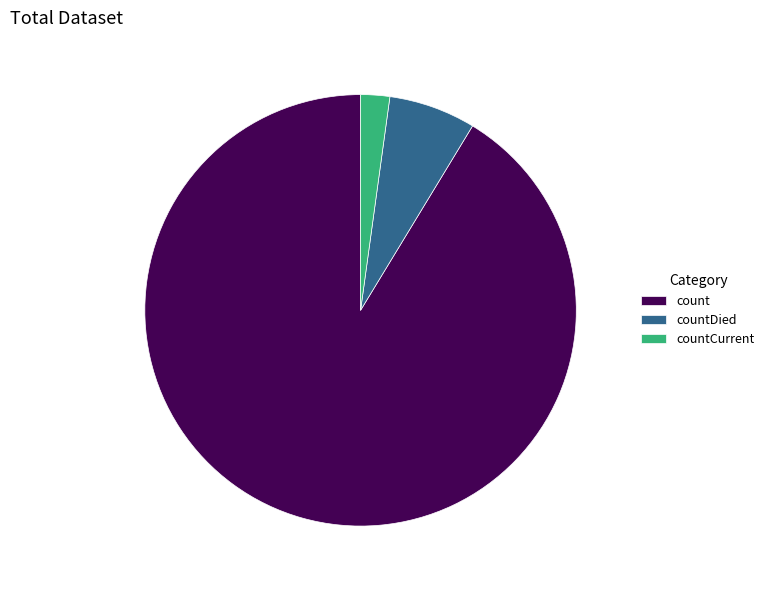

The countDied slice represents 17% of the pie. True or false?

False